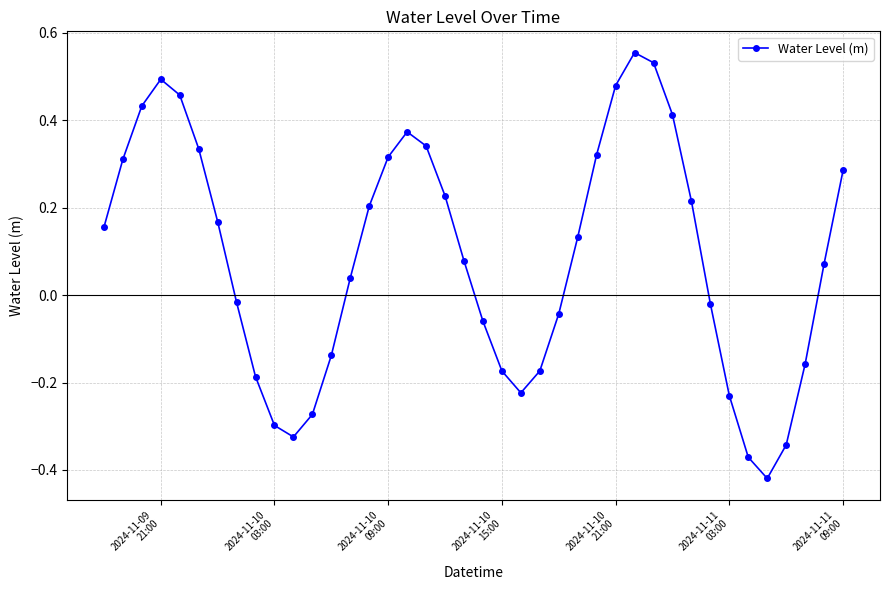

How many interior local peaks (higher than both neighbors) does the data have?

3